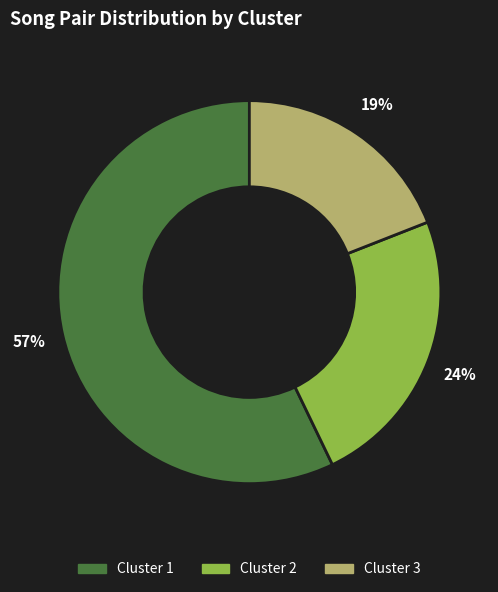

Which has a higher value, Cluster 2 or Cluster 1?

Cluster 1